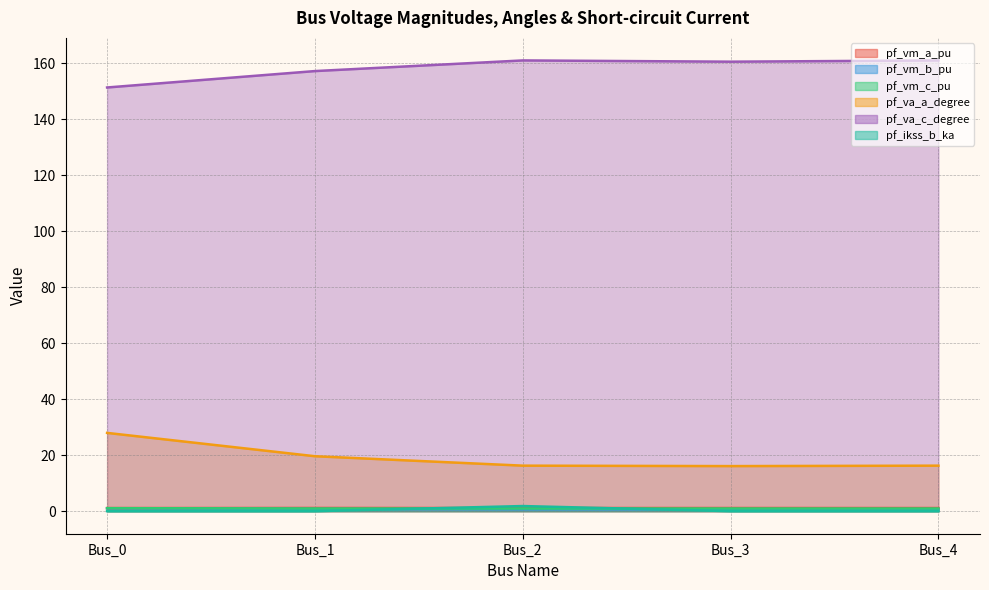

Where is pf_vm_c_pu nearest to the value 1?

Bus_3